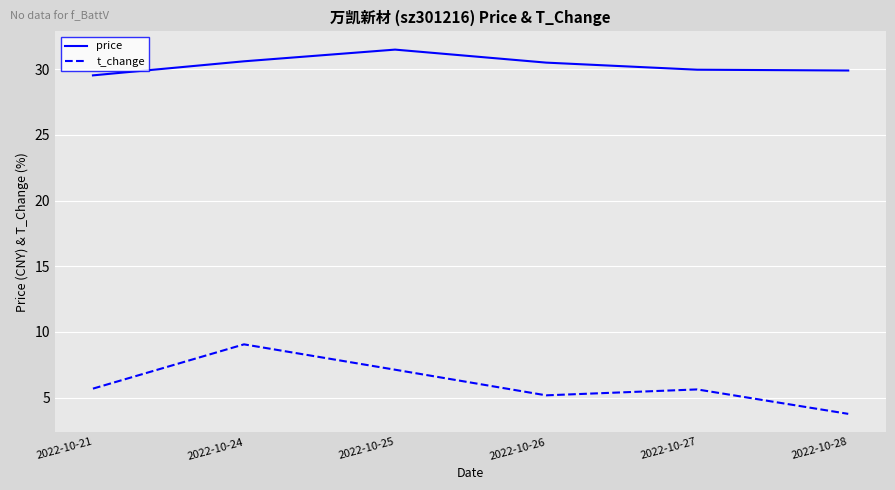

Is it true that t_change equals 5.2 at 2022-10-26?

True